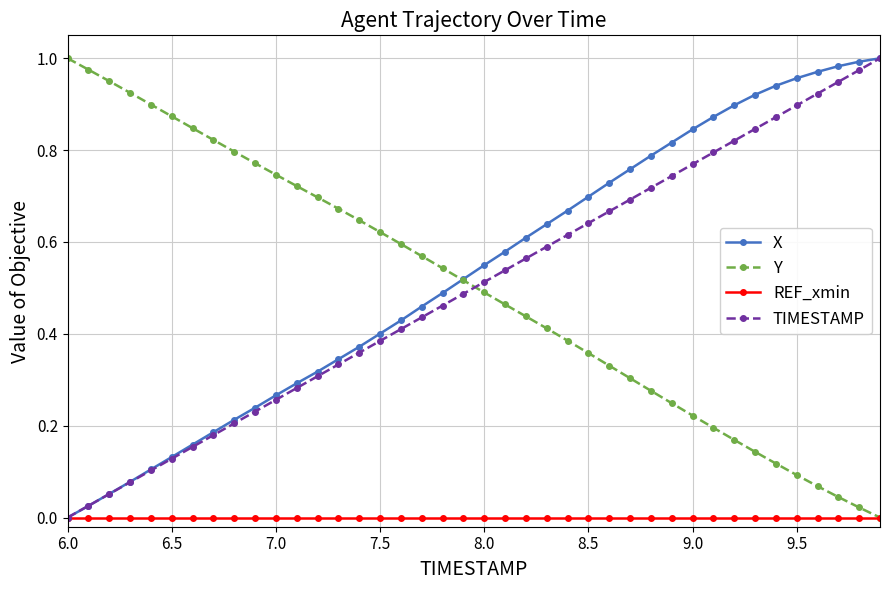

Is this an area chart (filled region under the line)?

No